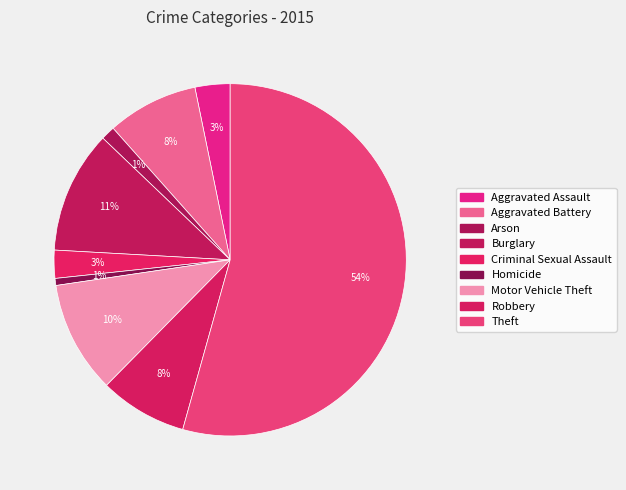

Is the sum of Burglary and Aggravated Assault greater than half?

No